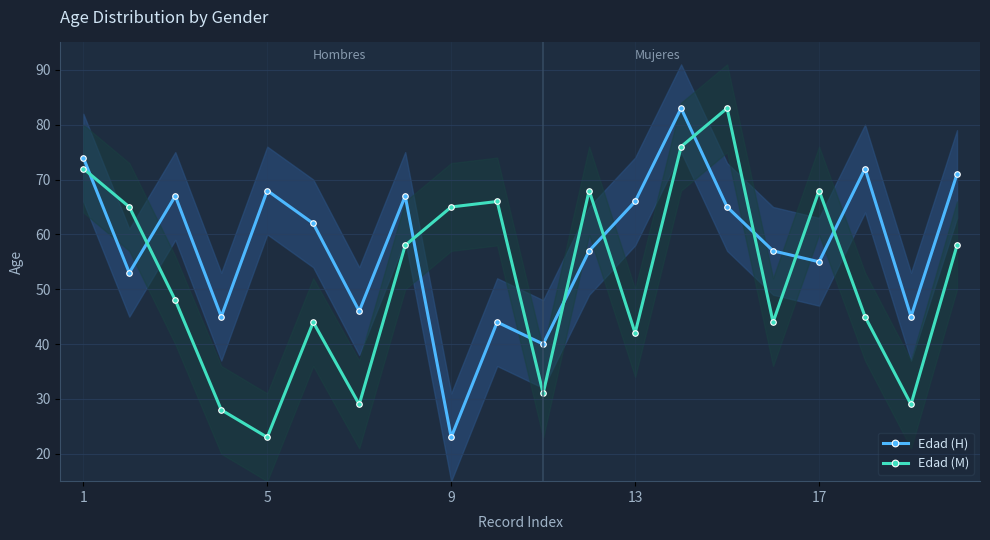

What is the lowest value of the Edad (M) series?

23